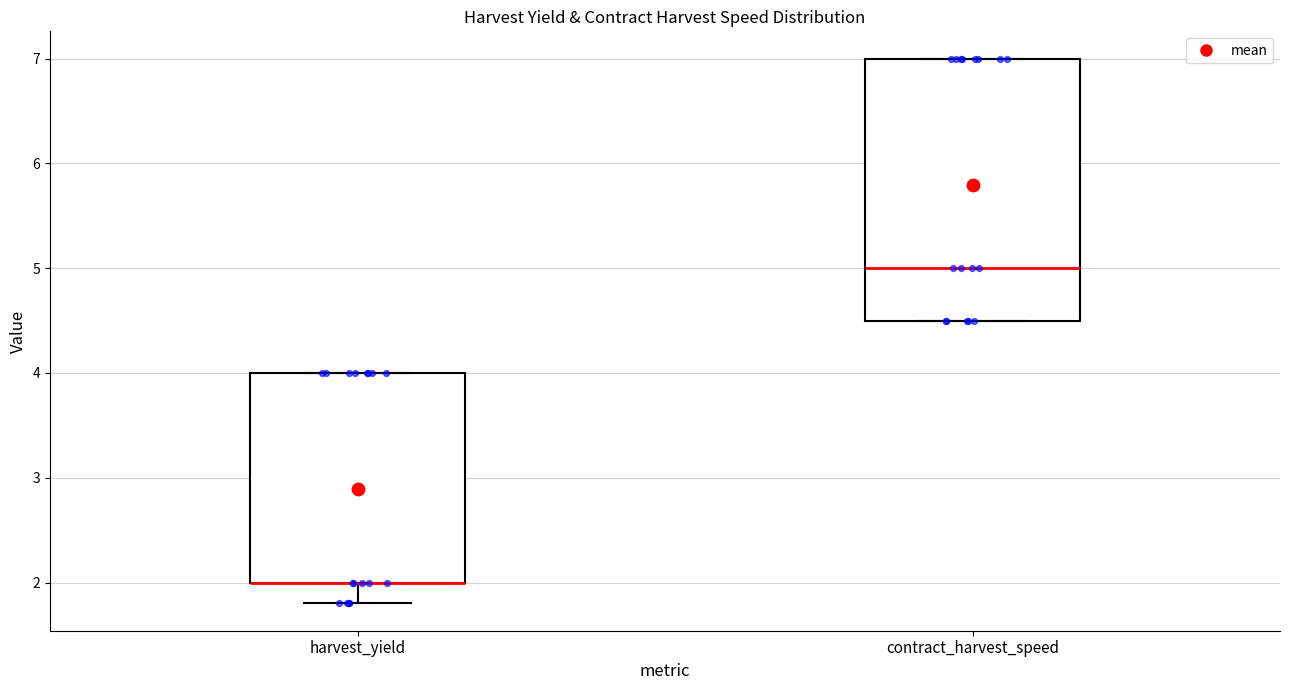

Where is the upper edge of the box for harvest_yield on the y-axis? The values are not printed on the chart, so give them approximately, as read against the axis.

4.0